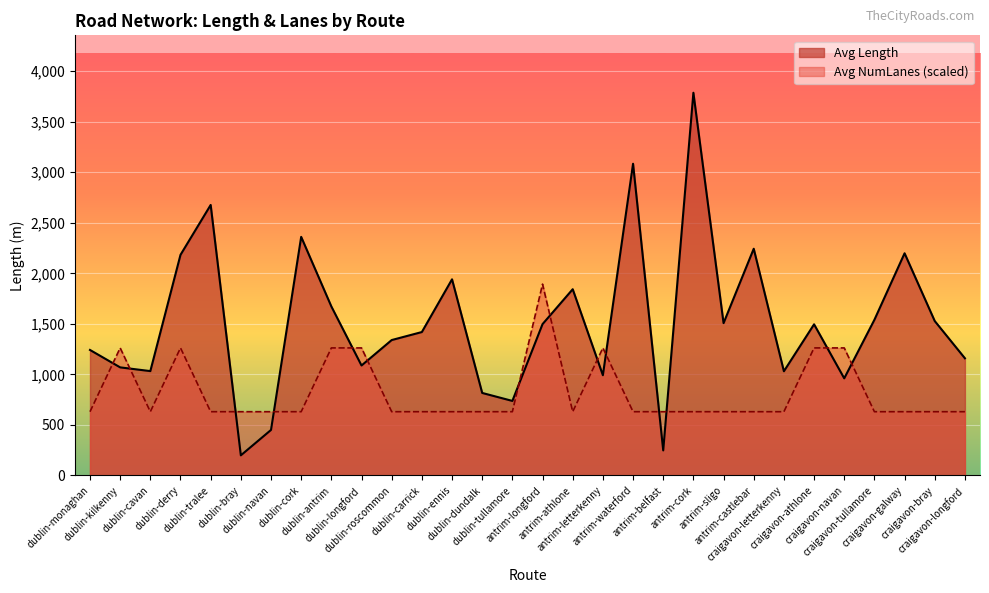

What position from the left is dublin-kilkenny?

2